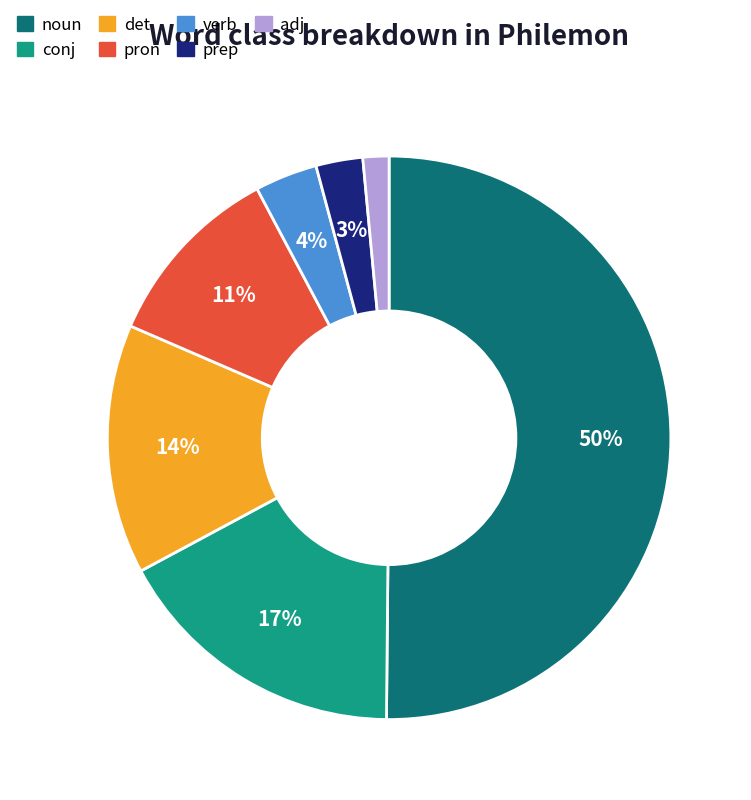

Is it true that conj is 17% of the pie?

True